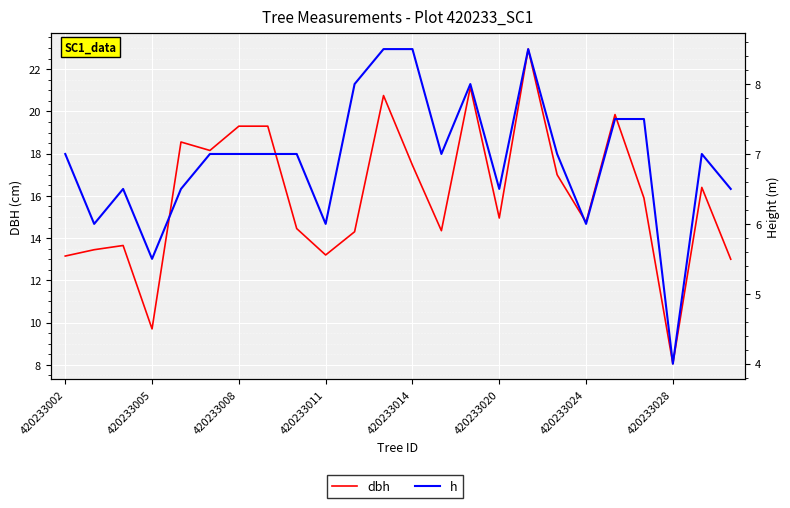

True or false: h and dbh cross at least once.

False